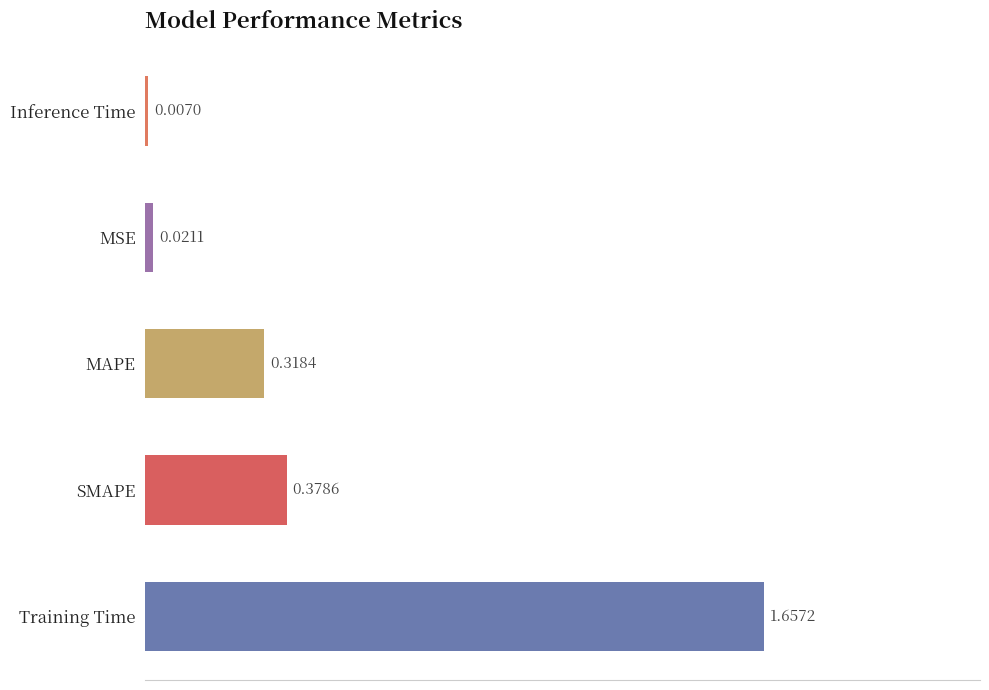

What is the average value?

0.5